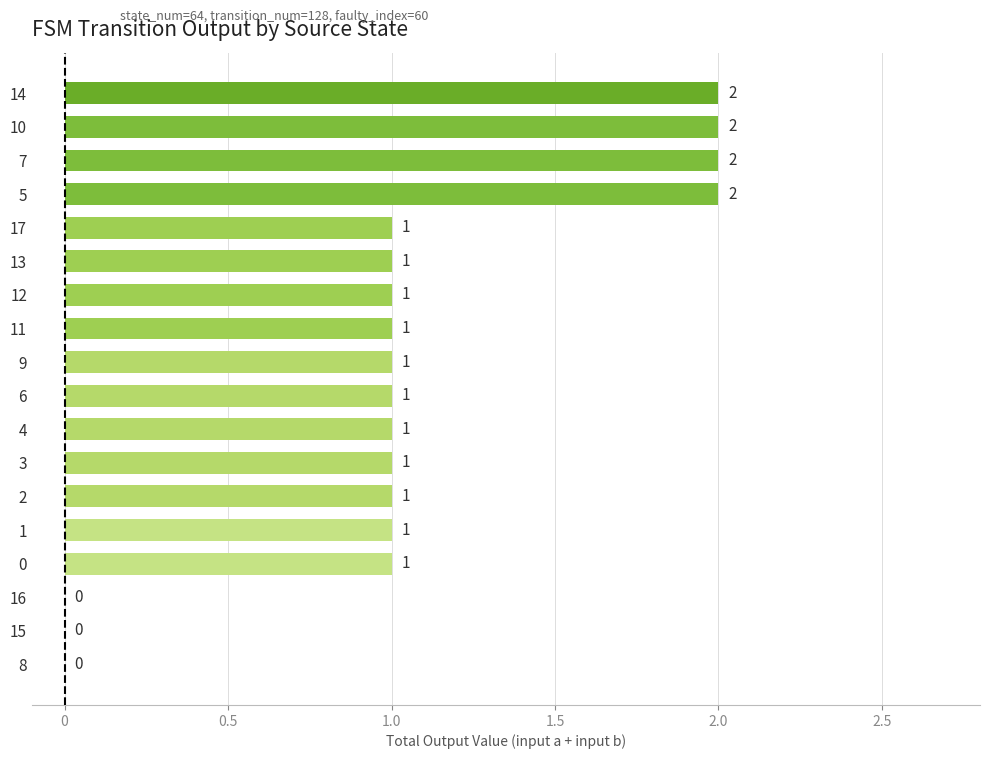

What is the change in value from 8 to 5?

+2